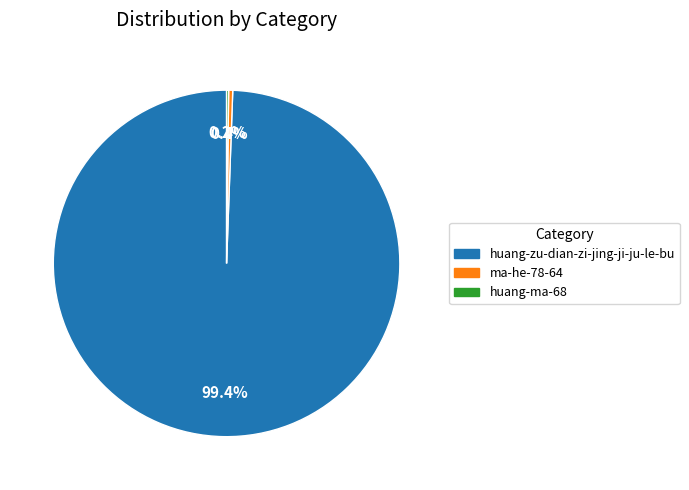

Is it true that huang-zu-dian-zi-jing-ji-ju-le-bu is 89% of the pie?

False